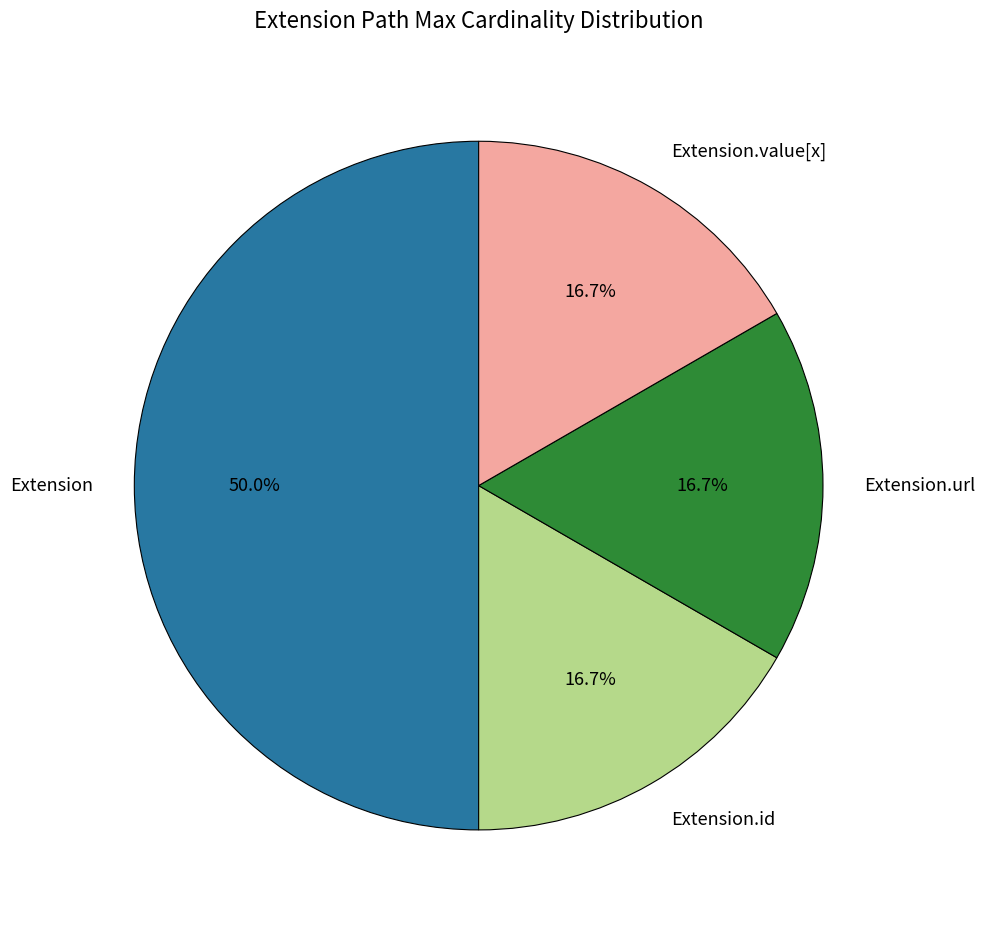

What is the ratio of the value at Extension to the value at Extension.id?

3.0